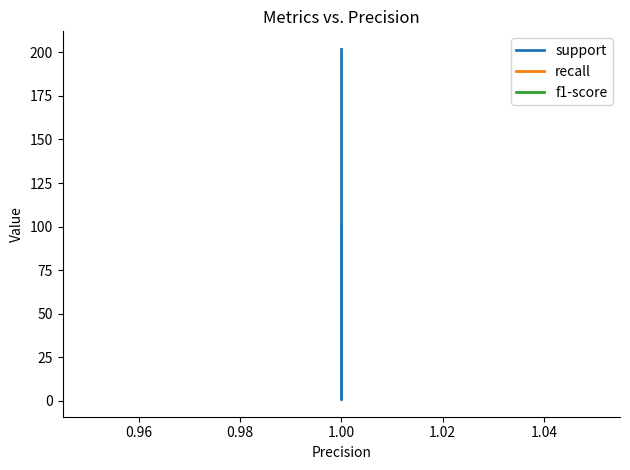

True or false: support and f1-score cross at least once.

False